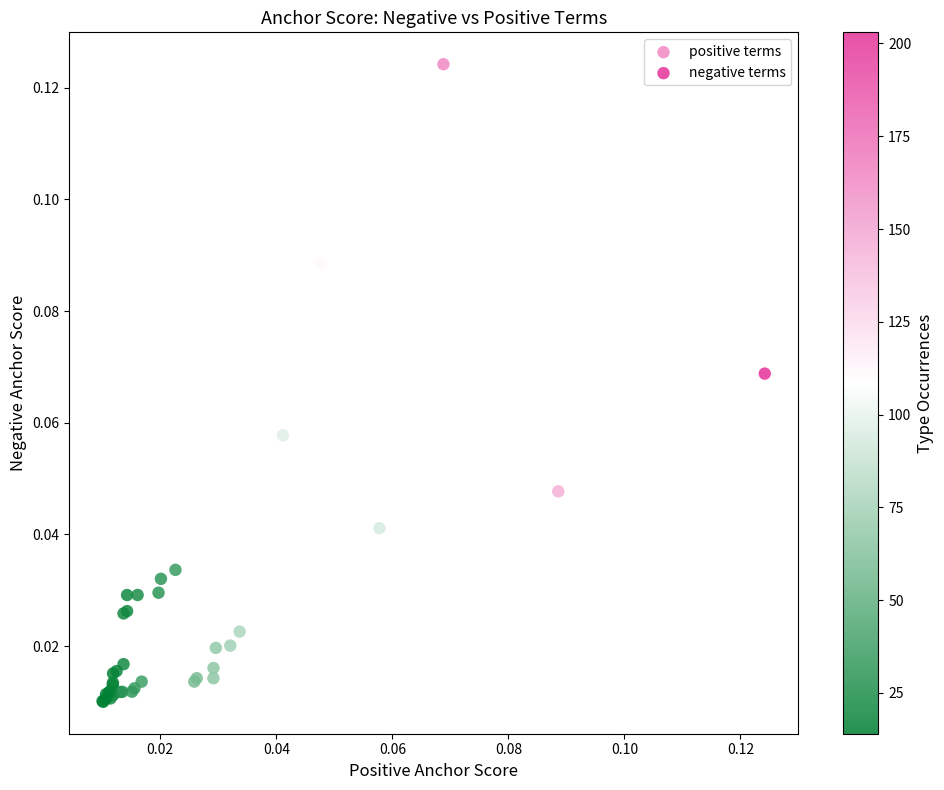

Which series contains the highest Y value?

positive terms